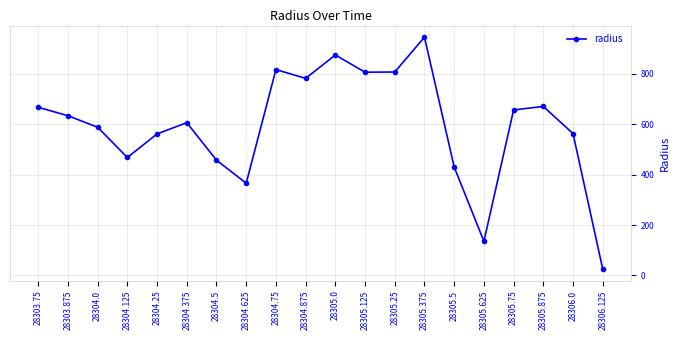

How many interior local valleys (lower than both neighbors) does the data have?

5